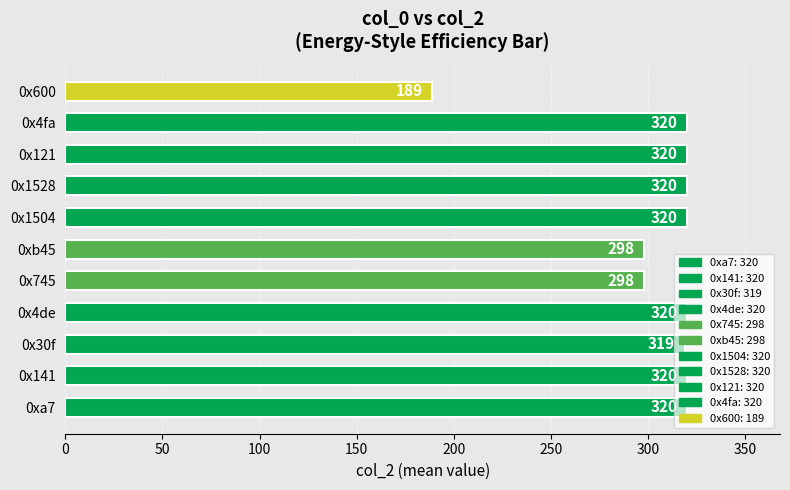

What is the smallest value displayed?

189